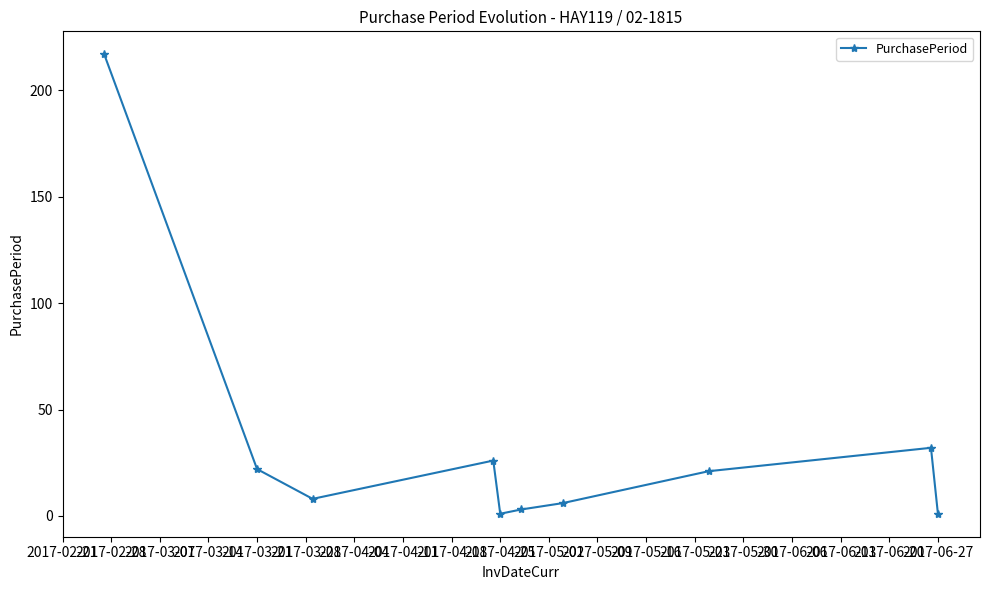

Reading left to right, what are all the values shown in this chart?

217	22	8	26	1	3	6	21	32	1